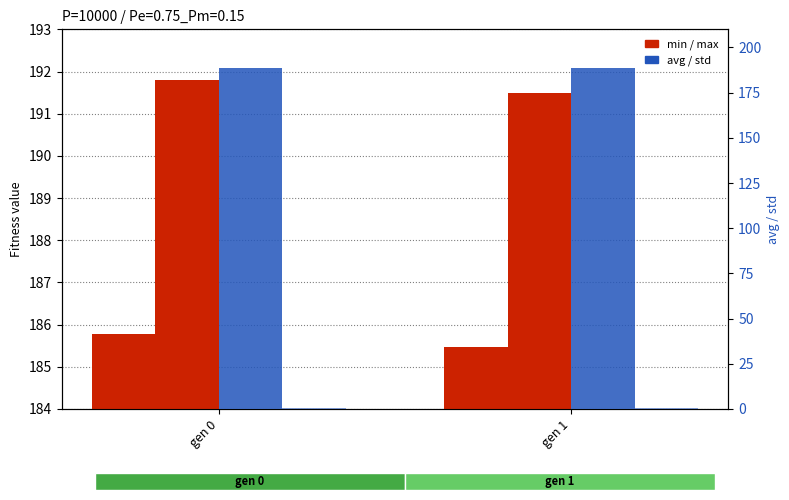

Between gen 1 and gen 0, which is larger?

gen 0